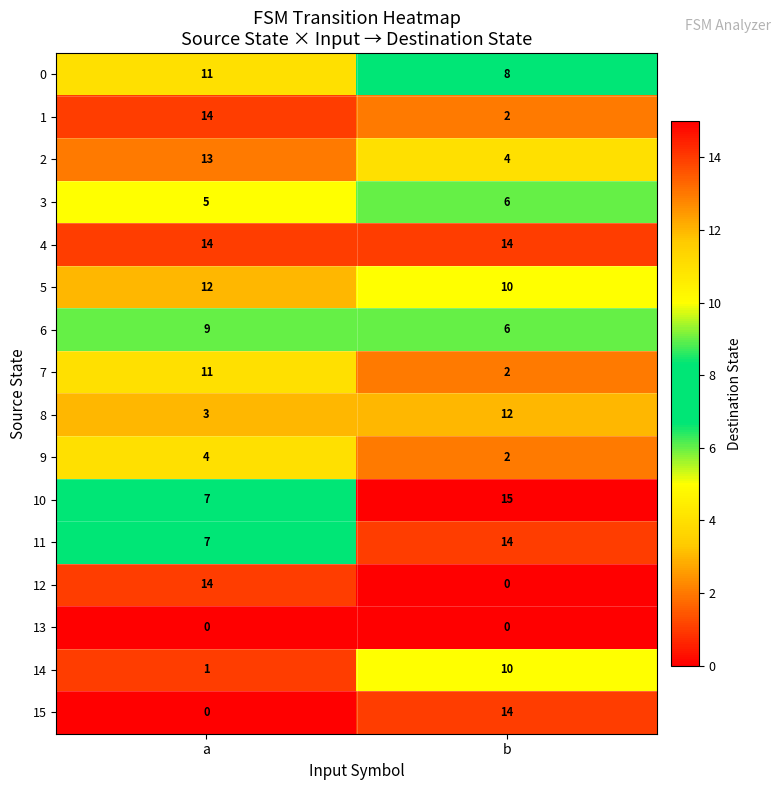

What is the difference between the maximum and minimum values in the 1 series?

12